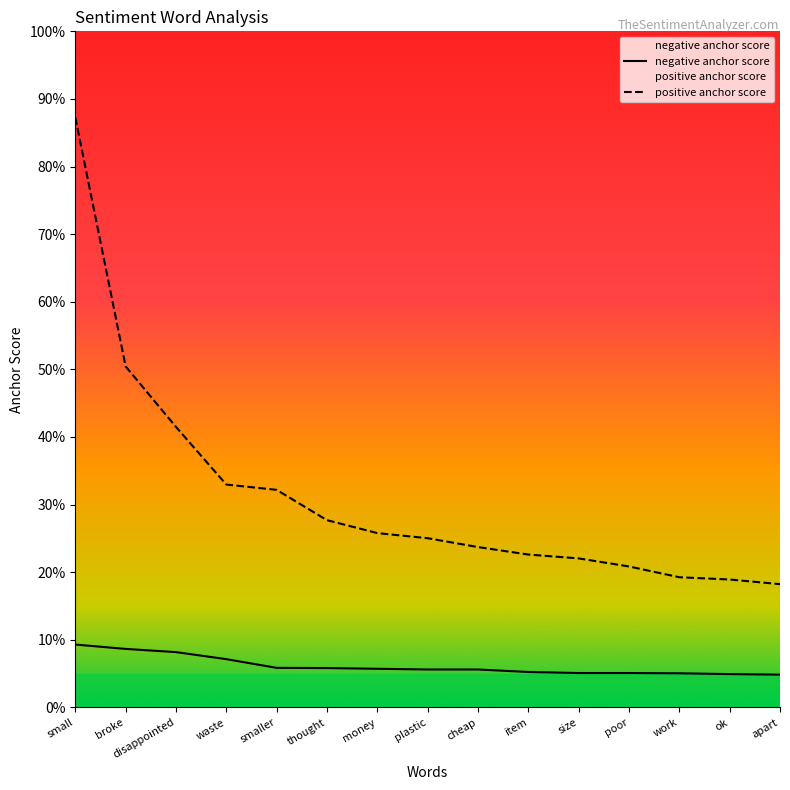

Rank the categories by negative anchor score value from highest to lowest.

small, broke, disappointed, waste, smaller, thought, money, plastic, cheap, item, size, poor, work, ok, apart